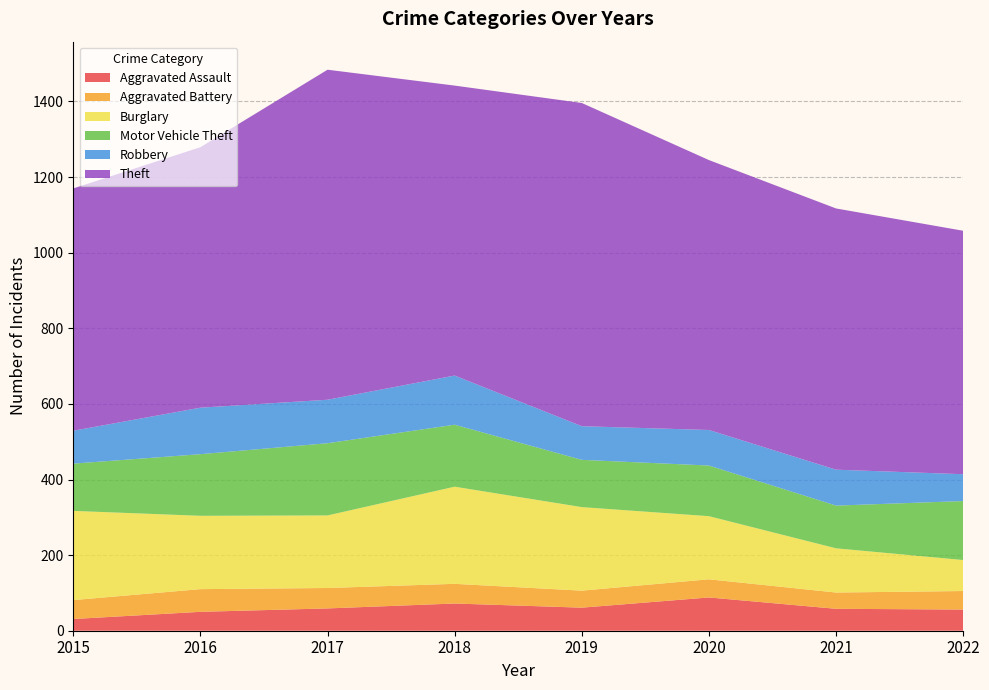

Reading left to right, extract all data points from this chart.

Aggravated Assault: 2015=31	2016=50	2017=59	2018=72	2019=61	2020=88	2021=58	2022=56
Aggravated Battery: 2015=50	2016=60	2017=54	2018=52	2019=45	2020=48	2021=43	2022=49
Burglary: 2015=236	2016=194	2017=192	2018=257	2019=221	2020=167	2021=117	2022=82
Motor Vehicle Theft: 2015=125	2016=163	2017=191	2018=164	2019=125	2020=134	2021=113	2022=156
Robbery: 2015=87	2016=123	2017=115	2018=130	2019=89	2020=94	2021=95	2022=71
Theft: 2015=641	2016=689	2017=873	2018=767	2019=855	2020=714	2021=691	2022=644